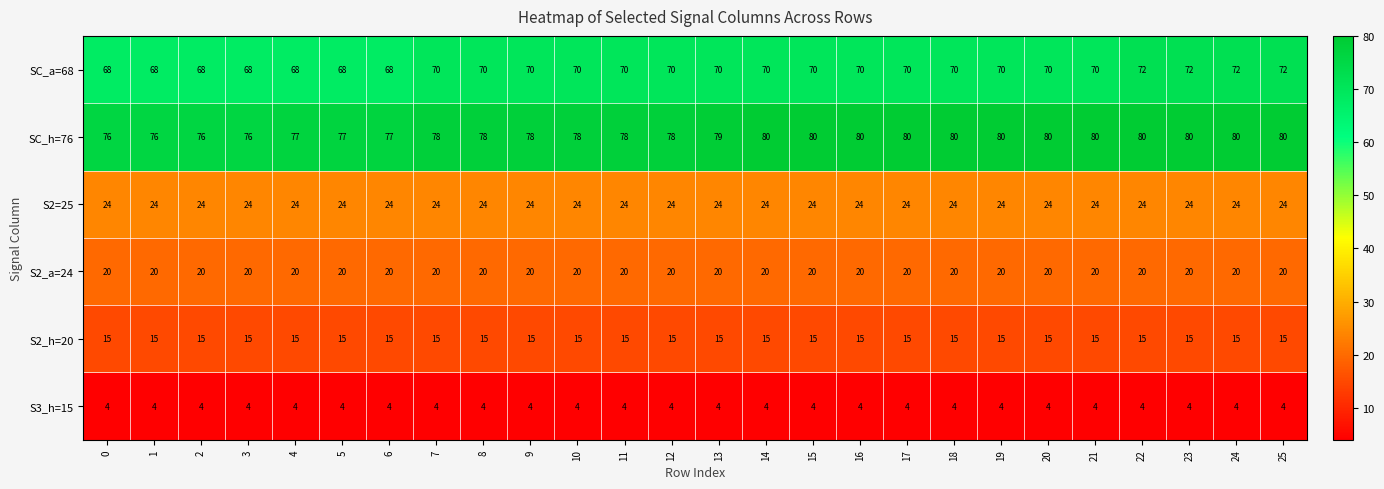

What is the minimum value shown in the chart?

4